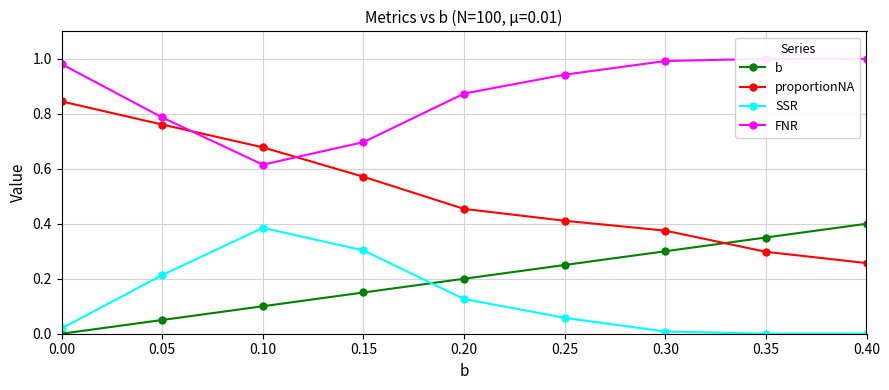

Reading right to left, extract all data points from this chart.

b: 0.40=0.4	0.35=0.3	0.30=0.3	0.25=0.2	0.20=0.2	0.15=0.1	0.10=0.1	0.05=0.1	0.00=0.0
proportionNA: 0.40=0.3	0.35=0.3	0.30=0.4	0.25=0.4	0.20=0.5	0.15=0.6	0.10=0.7	0.05=0.8	0.00=0.8
SSR: 0.40=0.0	0.35=0.0	0.30=0.0	0.25=0.1	0.20=0.1	0.15=0.3	0.10=0.4	0.05=0.2	0.00=0.0
FNR: 0.40=1.0	0.35=1.0	0.30=1.0	0.25=0.9	0.20=0.9	0.15=0.7	0.10=0.6	0.05=0.8	0.00=1.0